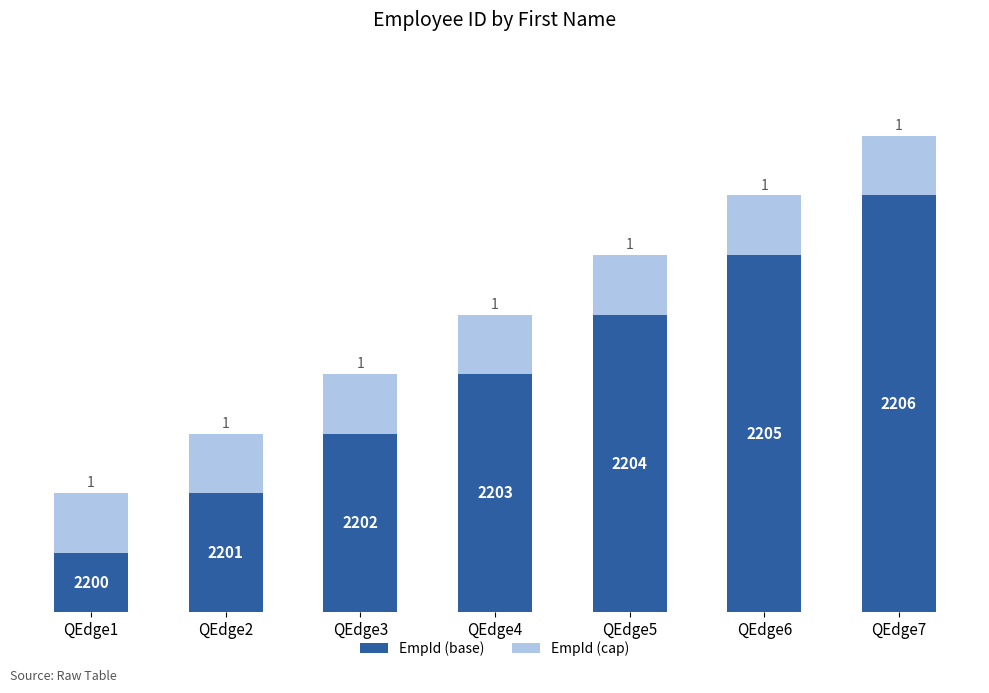

What is the difference between the maximum and minimum values in the EmpId (base) series?

6